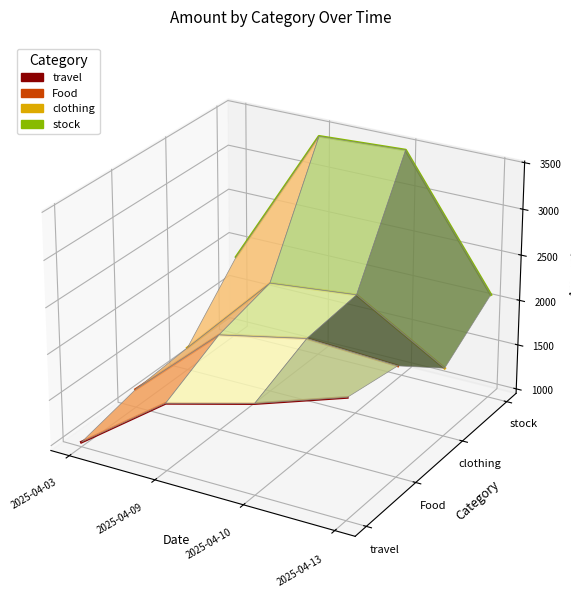

How many lines are shown in the chart?

4